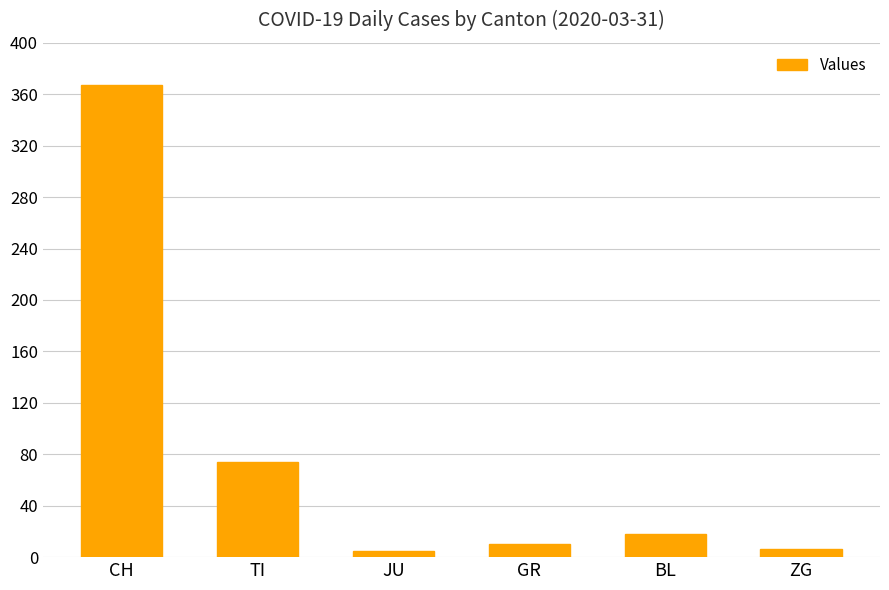

Does the chart contain stacked bars?

No